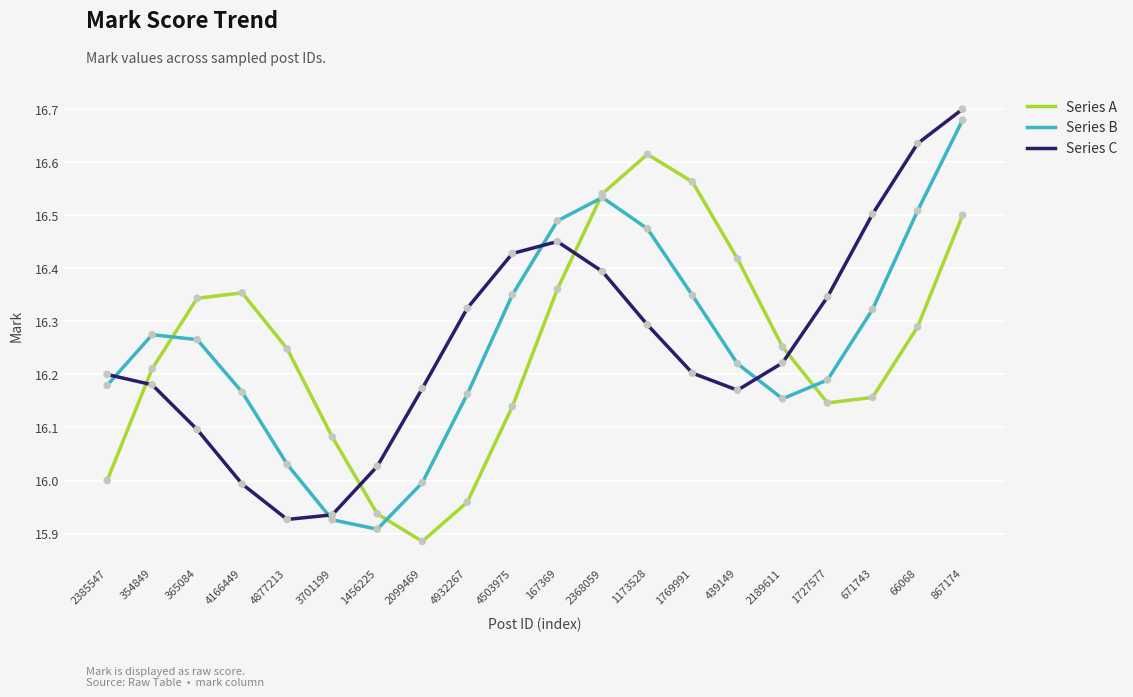

At how many categories does at least one series exceed 15?

20